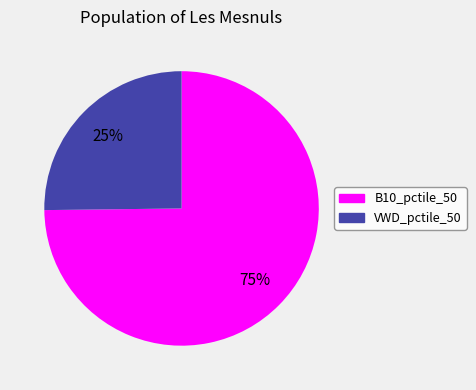

To the nearest percent, what is the difference between the largest and smallest slice percentages?

50%